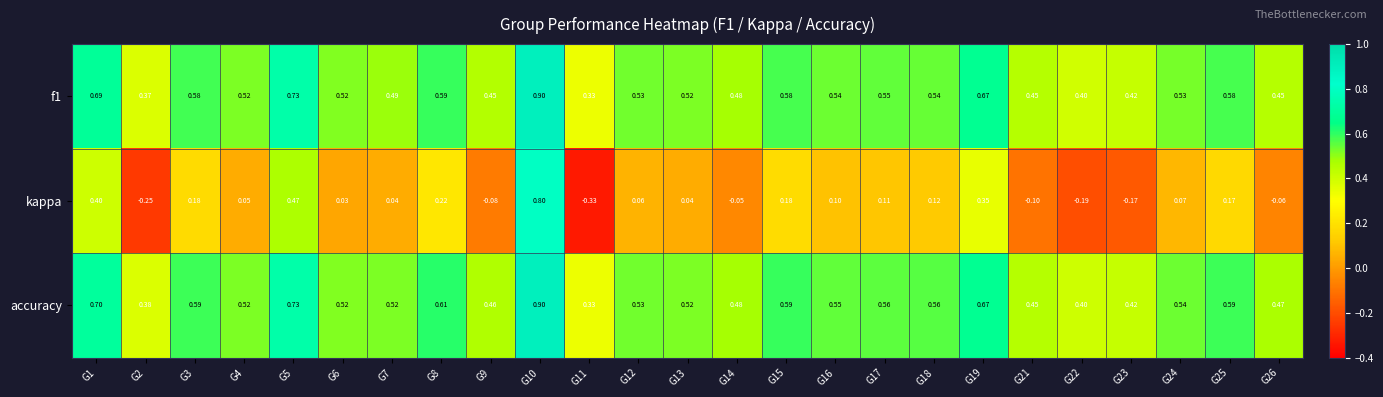

Is the value of kappa at G22 greater than the value of f1 at G23?

No